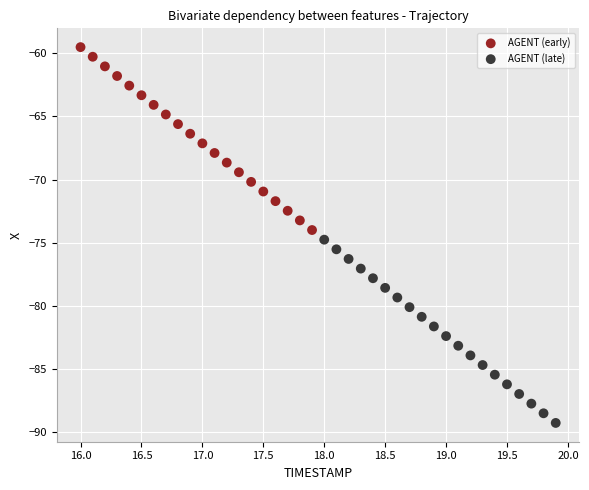

Which series reaches the minimum Y coordinate?

AGENT (late)